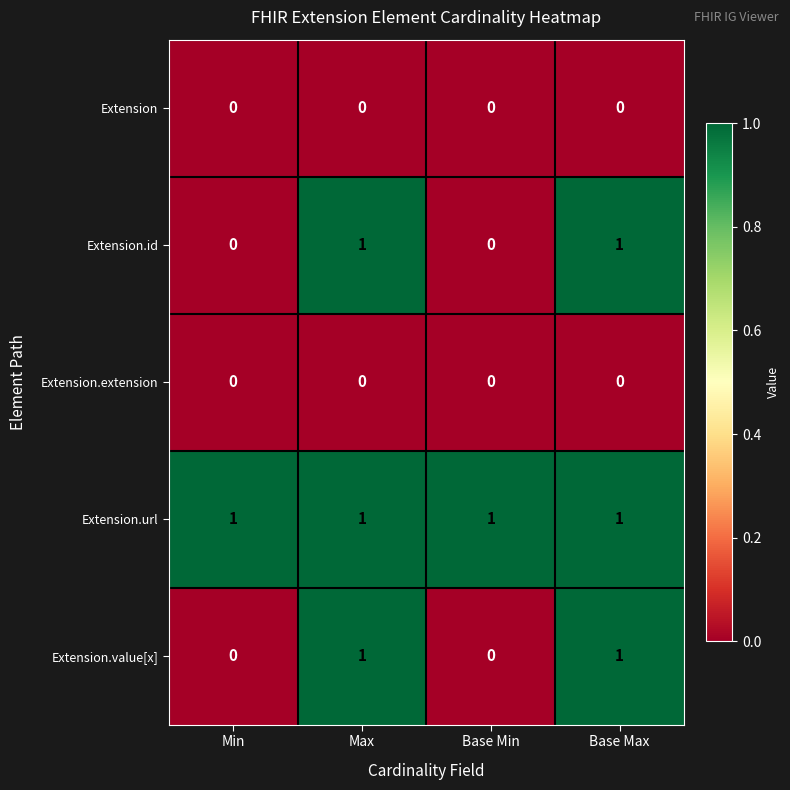

Reading left to right, transcribe all the data shown in this chart.

Extension: 0	0	0	0
Extension.id: 0	1	0	1
Extension.extension: 0	0	0	0
Extension.url: 1	1	1	1
Extension.value[x]: 0	1	0	1